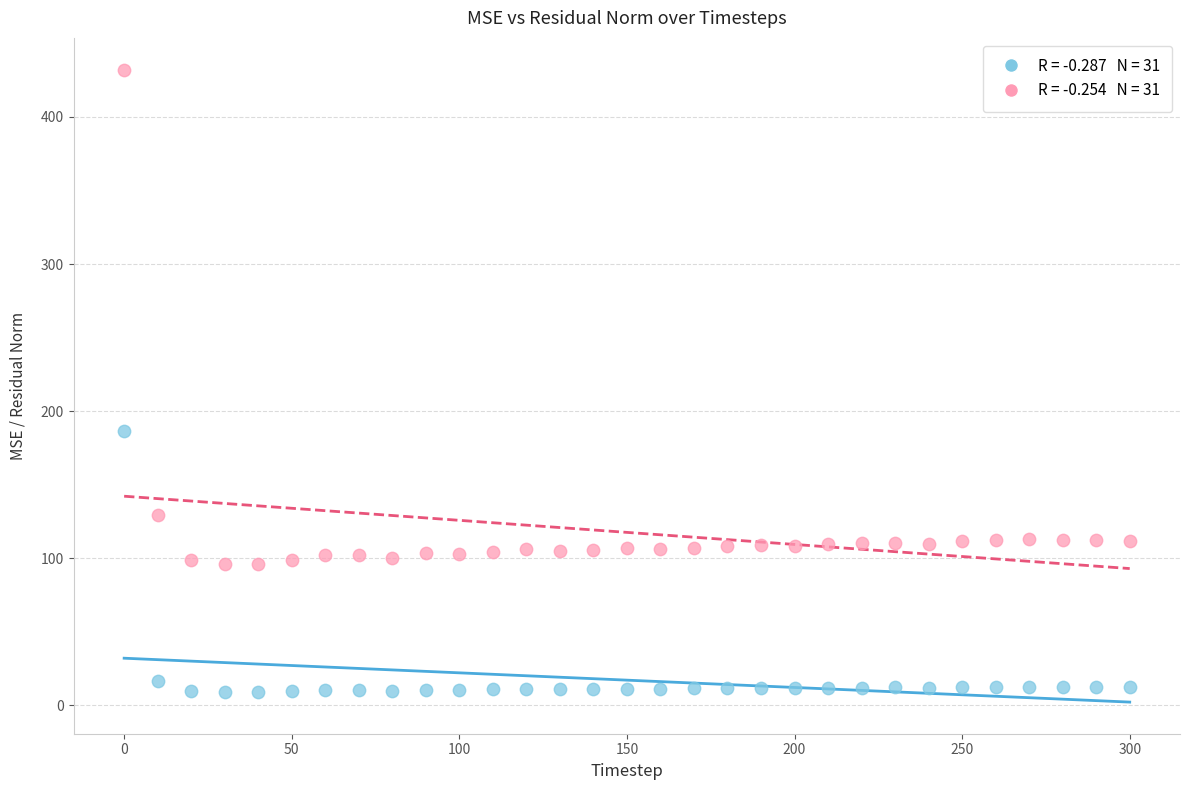

Across all data points, what is the range of Y values (max minus min)?

423.0